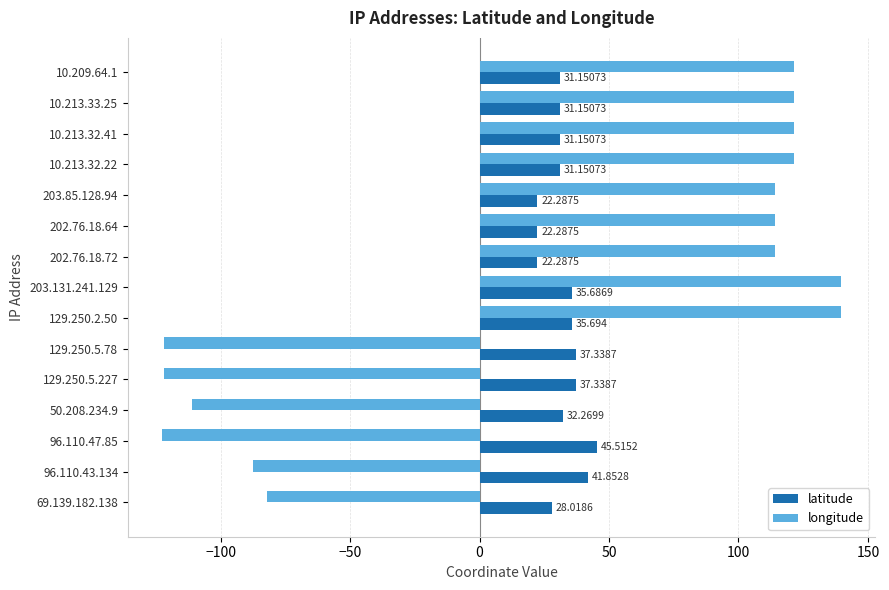

At which category does the chart reach its peak across all series?

203.131.241.129